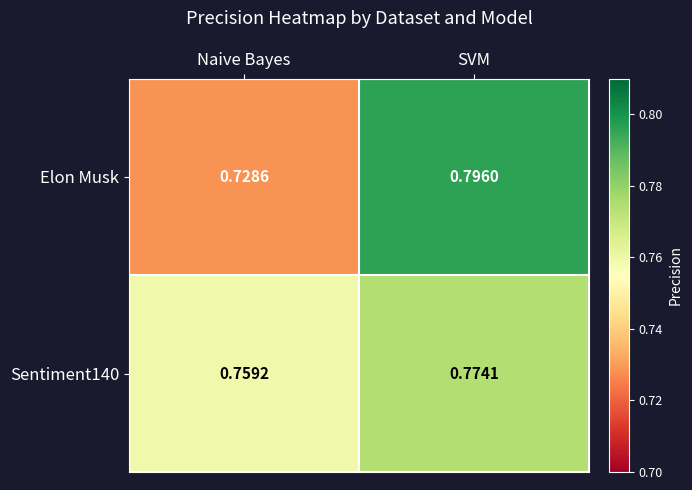

Rank the series by their maximum value, from highest to lowest.

Elon Musk, Sentiment140